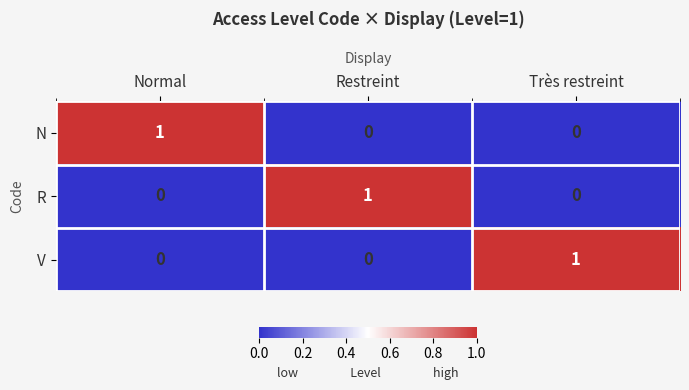

At how many categories does at least one series exceed 0?

3